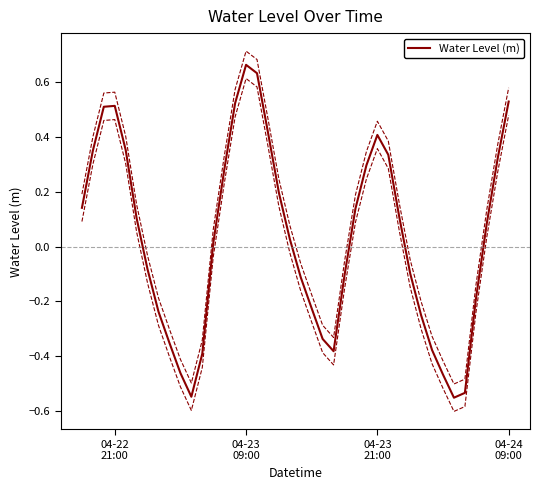

Count the number of categories in the chart.

40